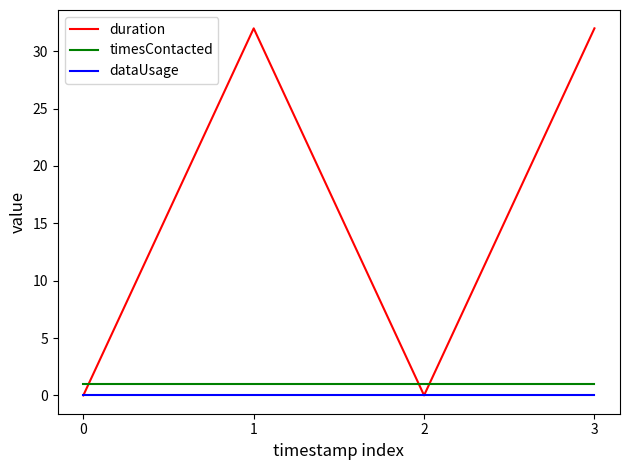

Reading left to right, transcribe all the data shown in this chart.

duration: 0=0	1=32	2=0	3=32
timesContacted: 0=1	1=1	2=1	3=1
dataUsage: 0=0	1=0	2=0	3=0